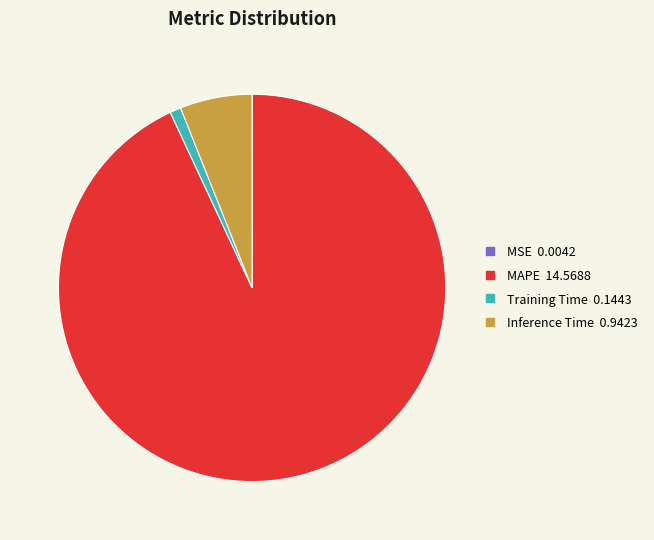

Does Training Time account for over 50% of the chart?

No